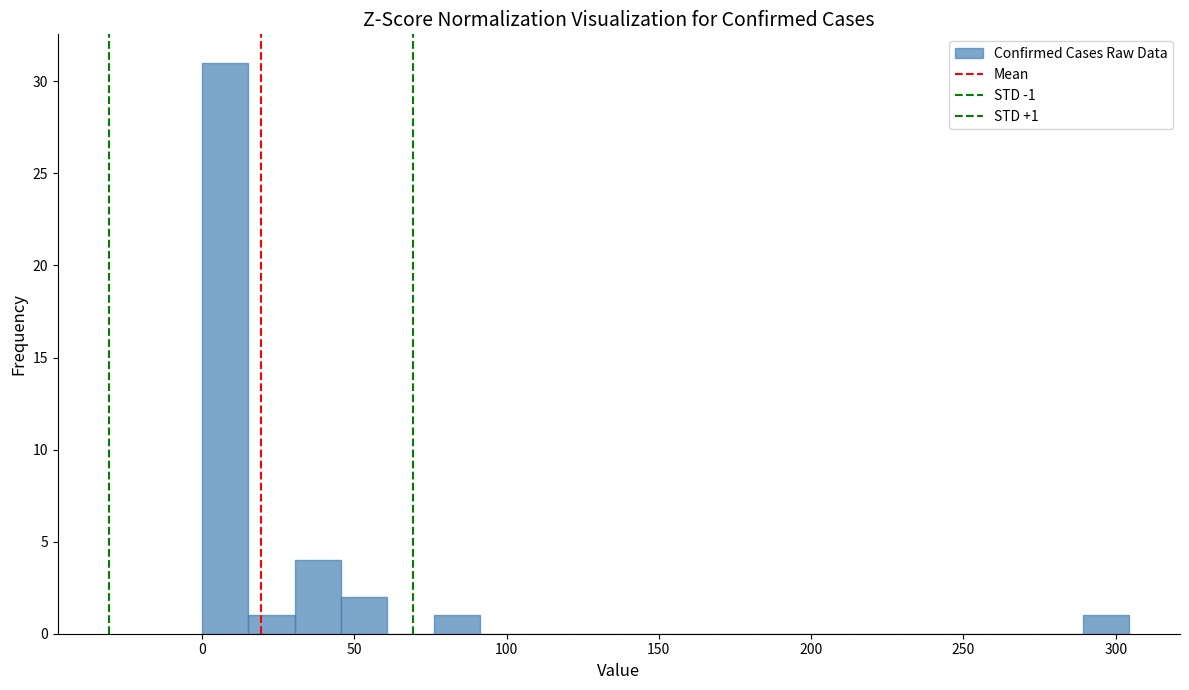

Around what value on the x-axis is the tallest bar? Give the approximate position of its centre, as read against the axis.

10